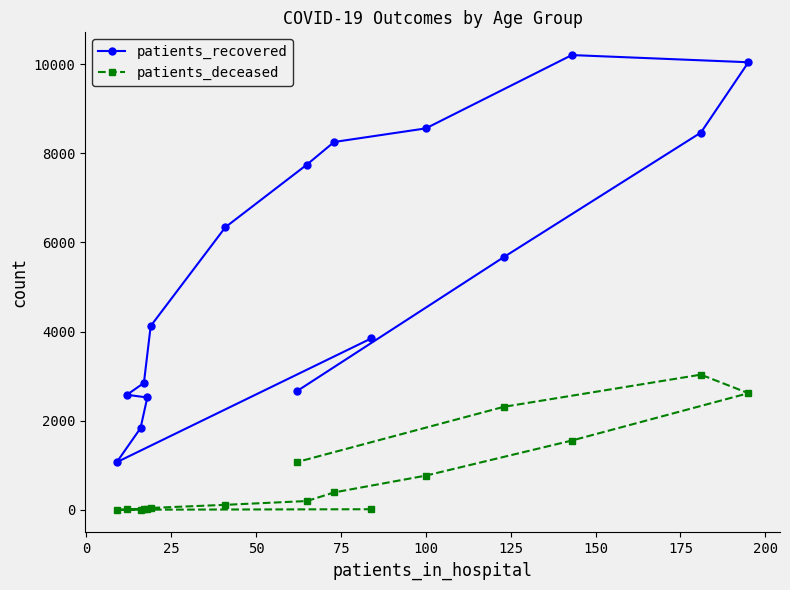

True or false: patients_deceased has more than 0 points higher than both neighbors.

True